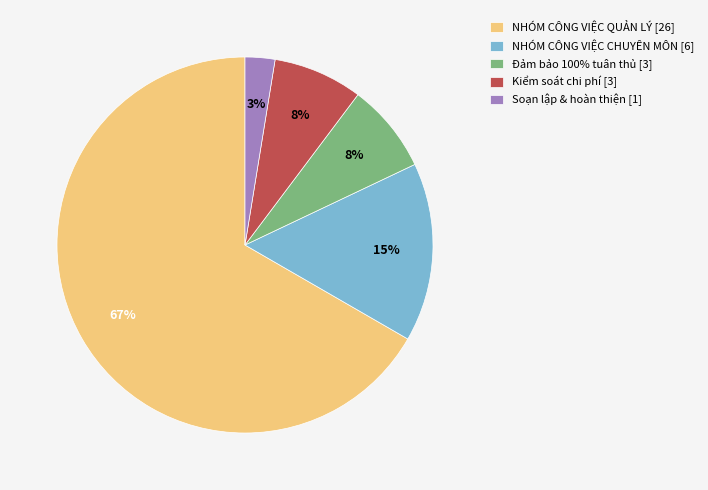

What percentage is the NHÓM CÔNG VIỆC CHUYÊN MÔN [6] slice, to the nearest percent?

15%